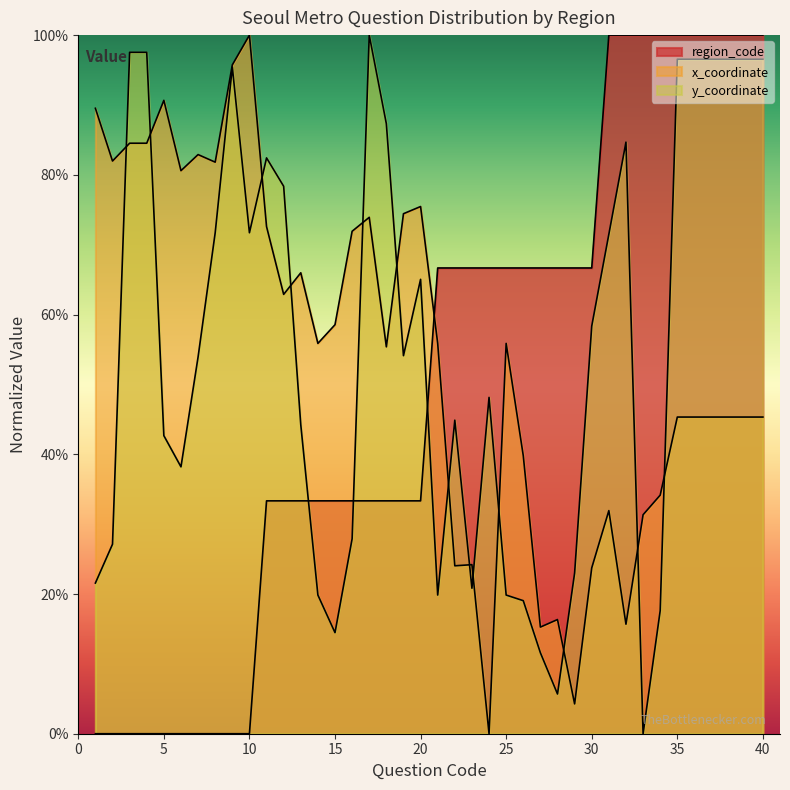

What is the value of the y_coordinate point at the 11th from the left?

0.8